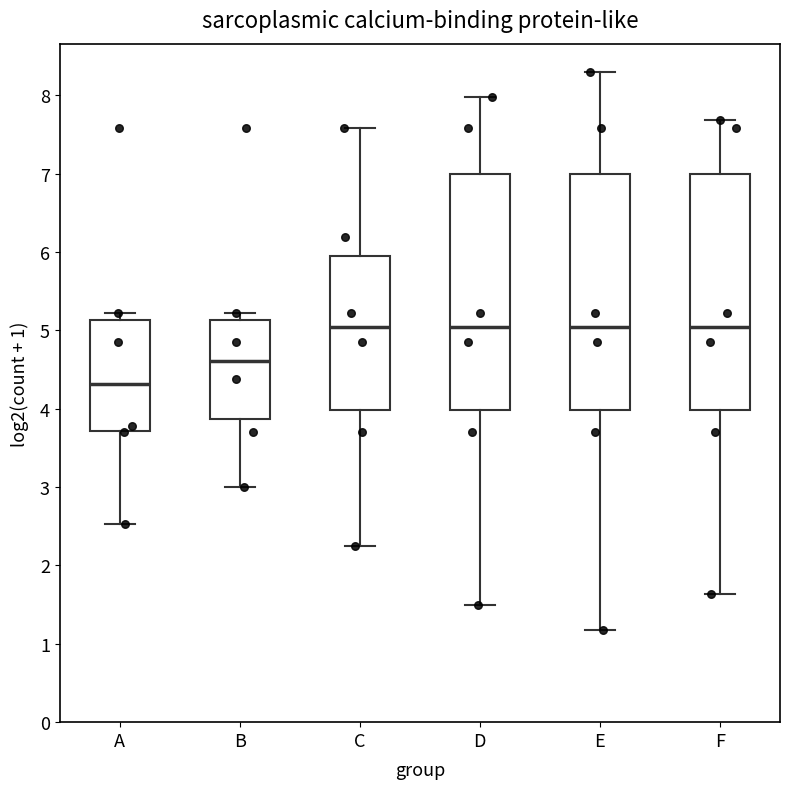

Where is the upper edge of the box for C on the y-axis? The values are not printed on the chart, so give them approximately, as read against the axis.

6.0